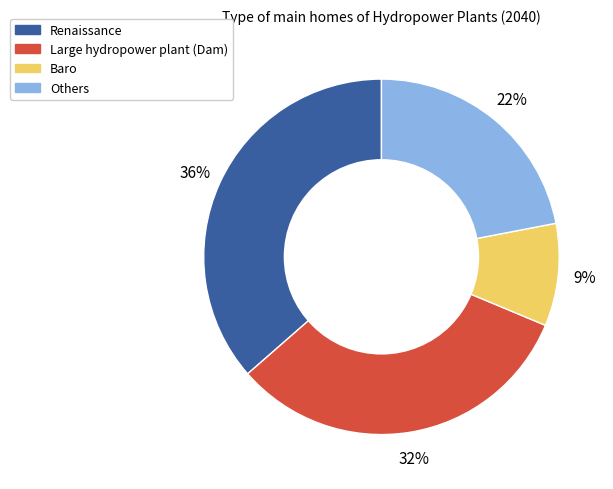

Is there a majority slice in this chart?

No